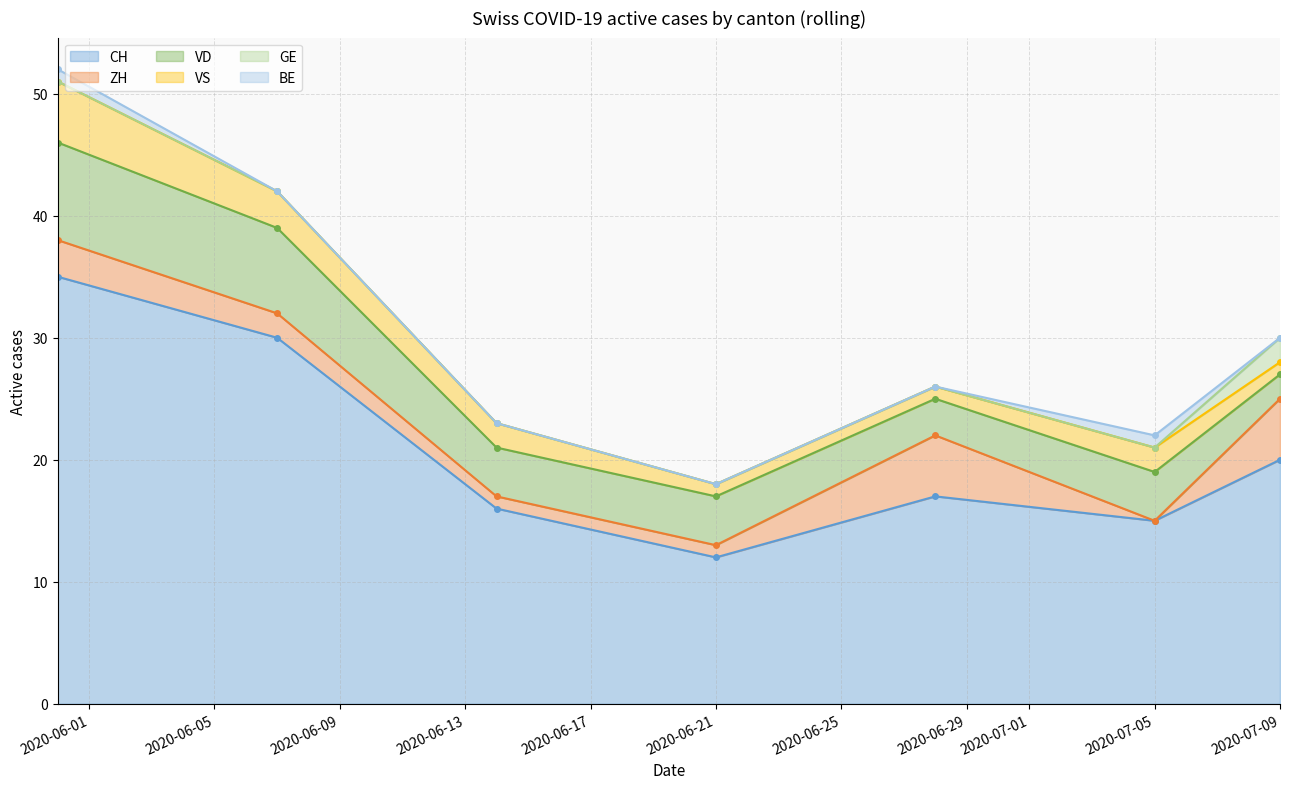

At which label does VD reach its peak?

2020-05-31